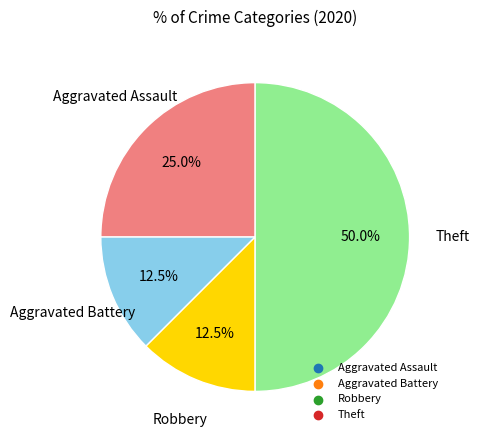

How many segments does this pie chart have?

4